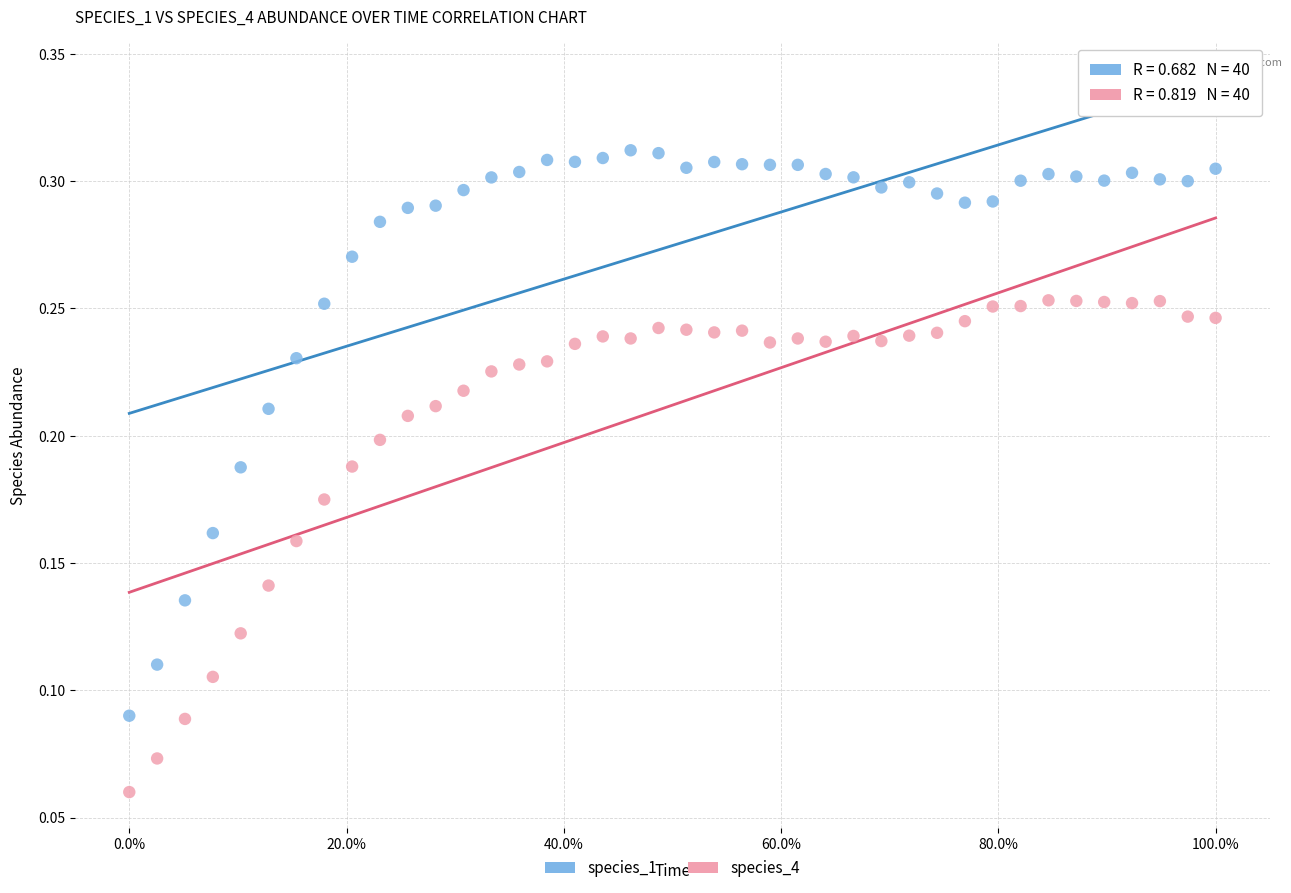

What are all the series names shown in the legend?

species_1, species_4